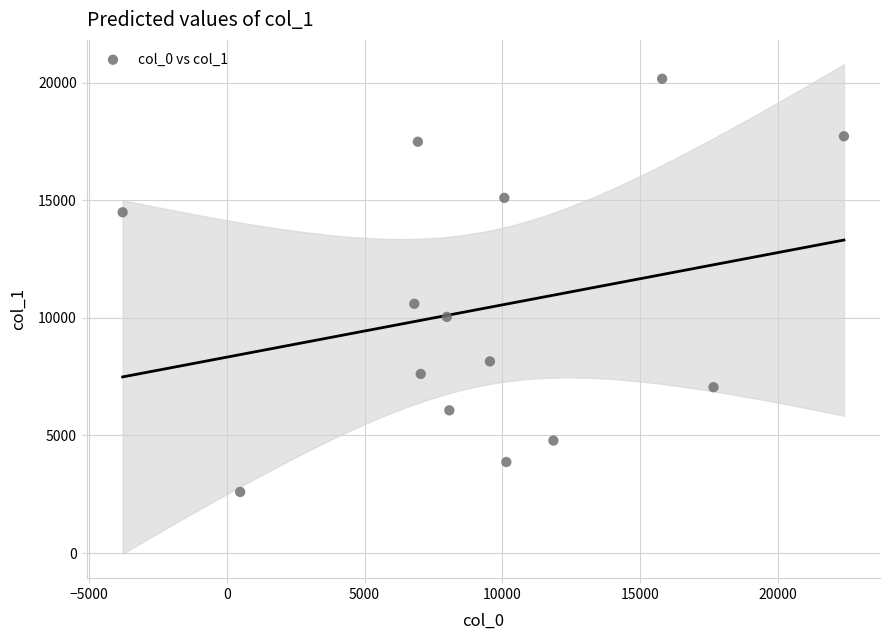

What Y value in the scatter plot is closest to 11377?

10594.9